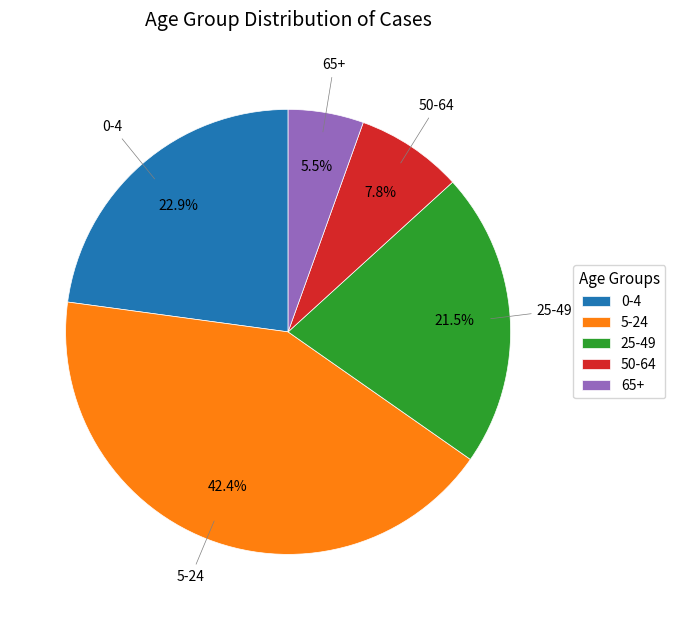

Which category has the smallest portion of the pie?

65+